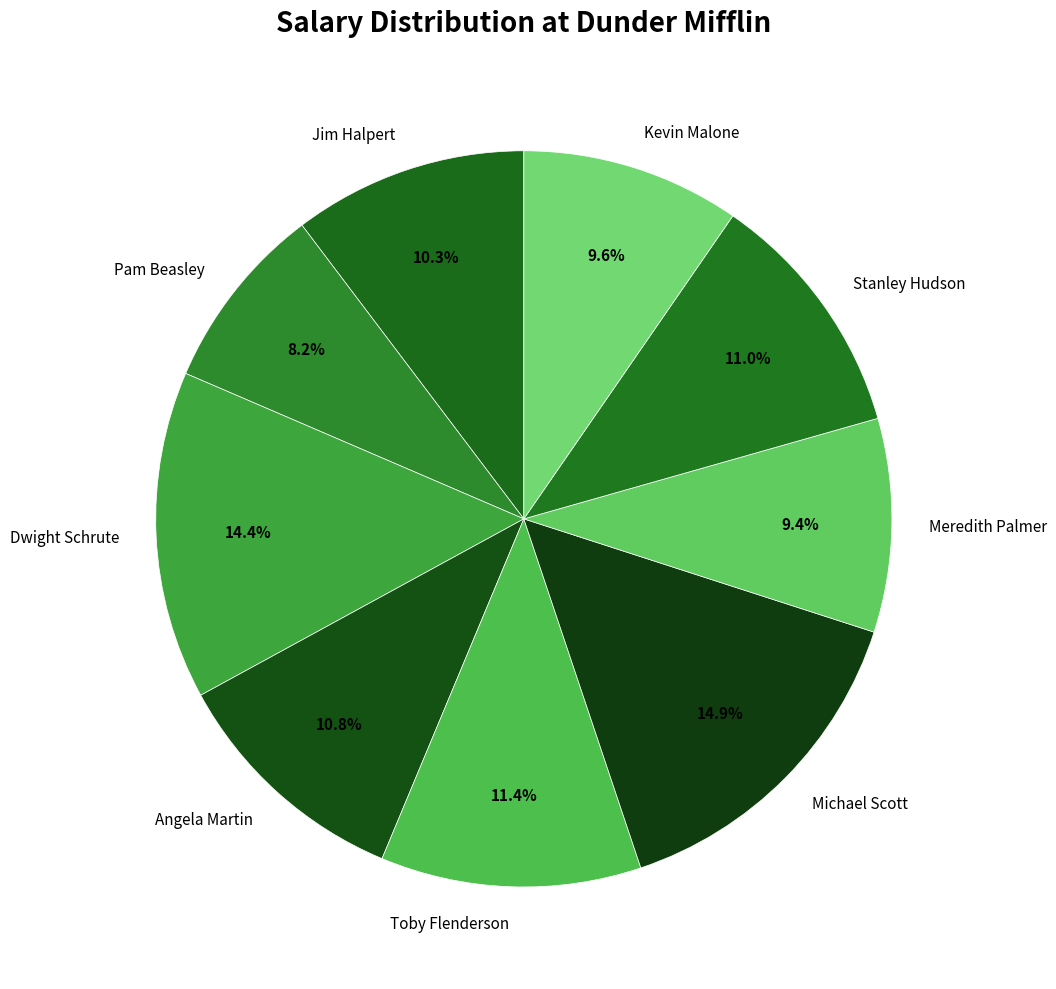

How many segments does this pie chart have?

9